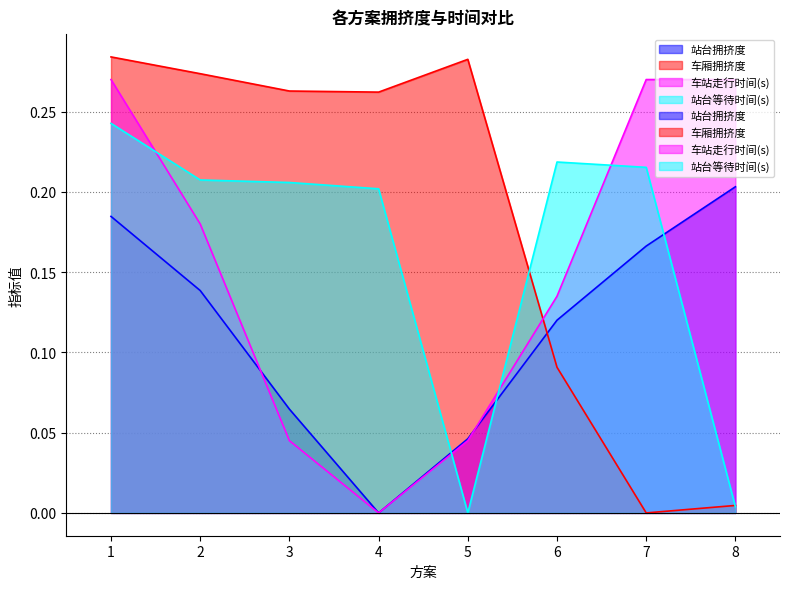

Between 3 and 6, which series saw the biggest shift?

车厢拥挤度